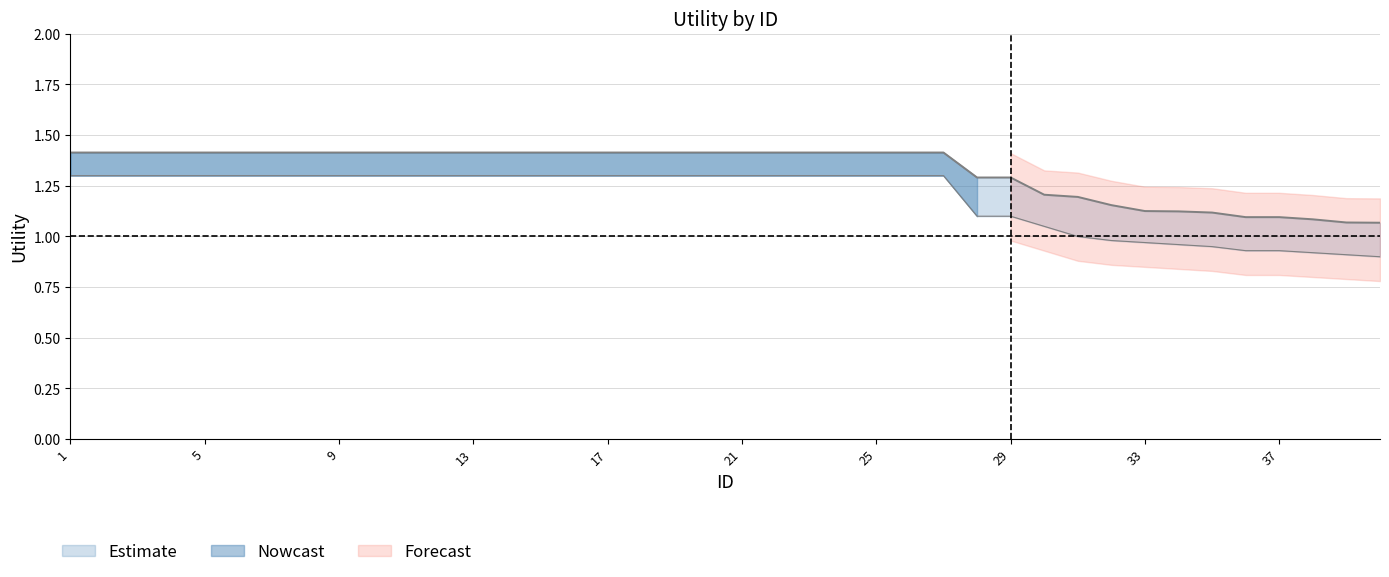

At how many categories does at least one series exceed 1?

40